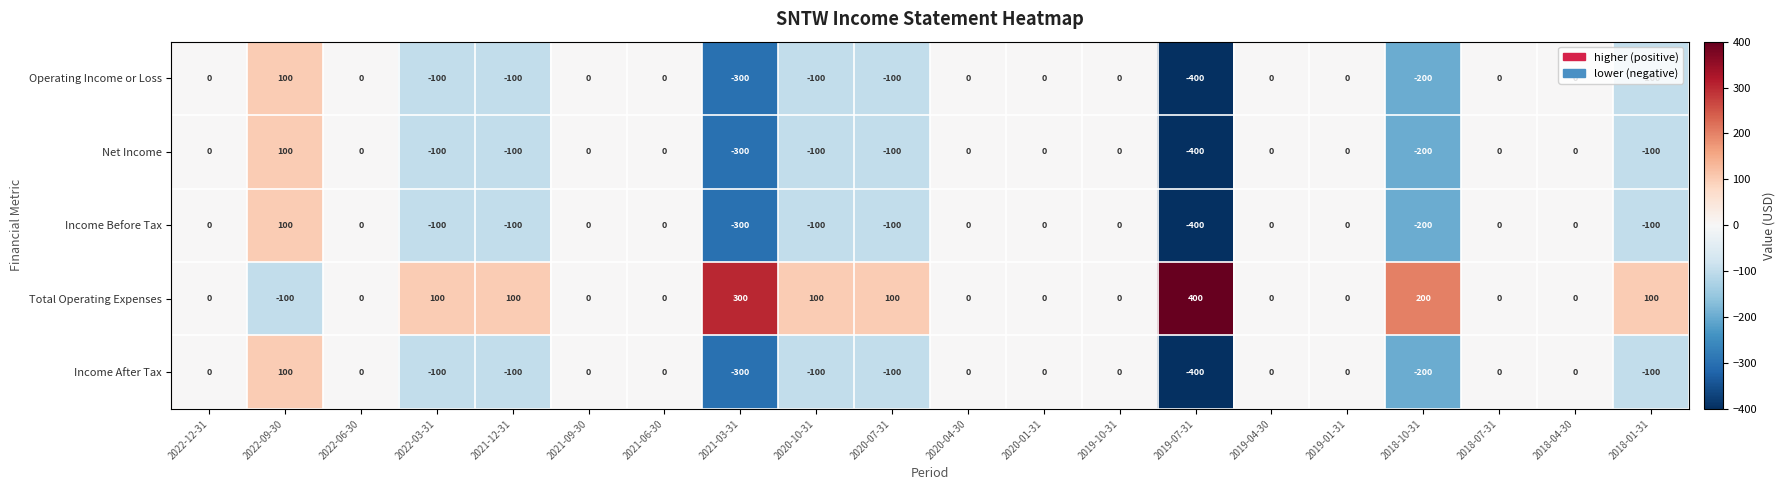

What is the sum of all Total Operating Expenses values?

1300